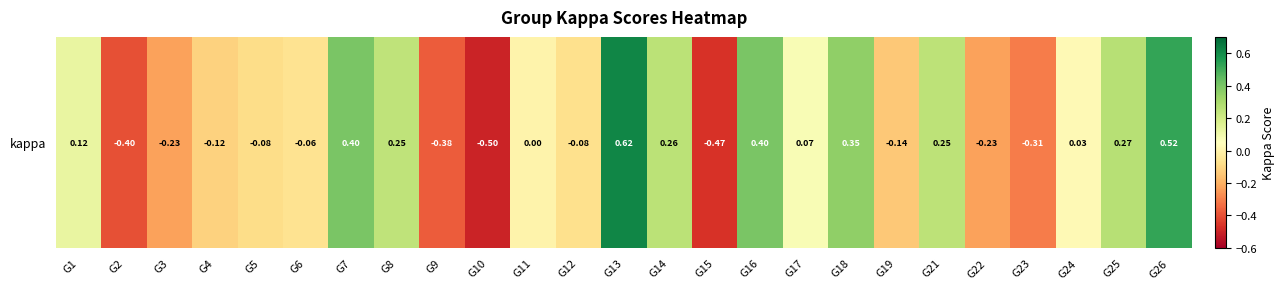

List the labels in order of value, largest first.

G13, G26, G7, G16, G18, G25, G14, G21, G8, G1, G17, G24, G11, G6, G12, G5, G4, G19, G3, G22, G23, G9, G2, G15, G10